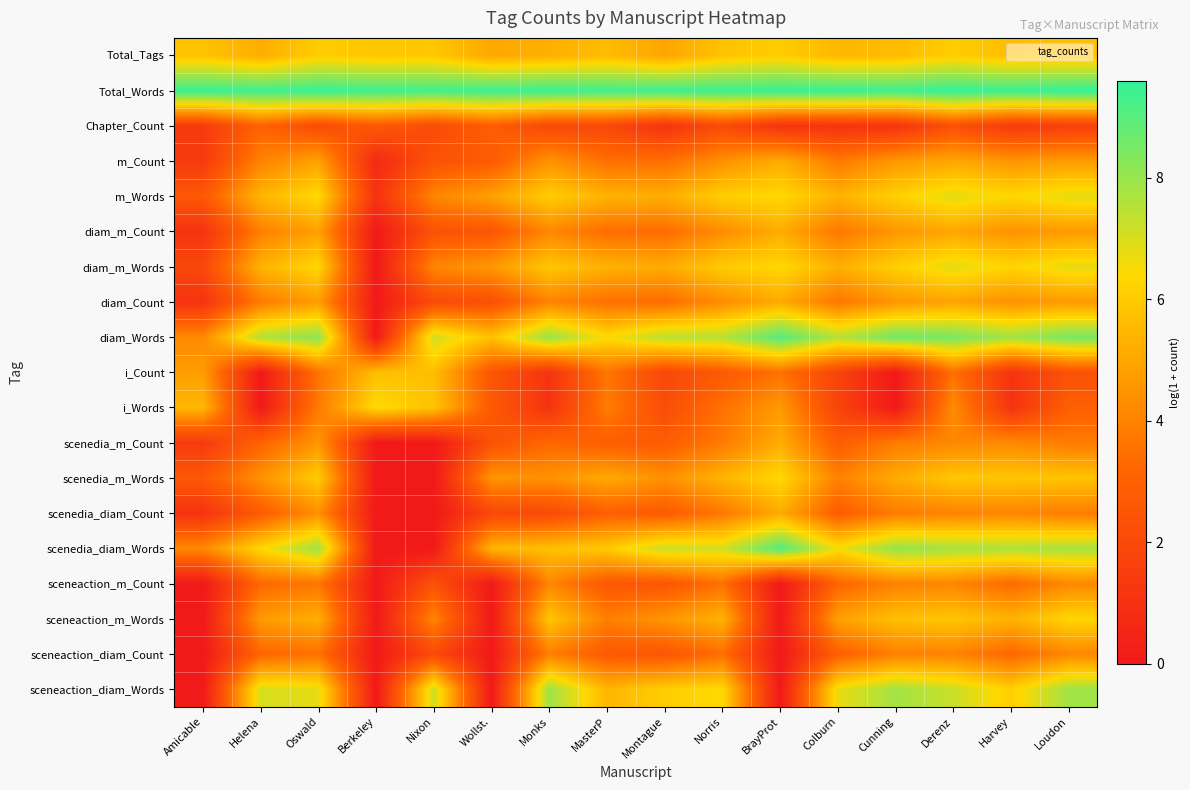

Reading right to left, what are all the values shown in this chart?

Total_Tags: Loudon=5.7	Harvey=5.6	Derenz=6.1	Cunning=5.6	Colburn=5.5	BrayProt=6.1	Norris=5.8	Montague=5.0	MasterP=5.6	Monks=5.3	Wollst.=5.0	Nixon=5.9	Berkeley=5.9	Oswald=6.1	Helena=5.2	Amicable=5.8
Total_Words: Loudon=9.6	Harvey=9.5	Derenz=9.6	Cunning=9.4	Colburn=9.5	BrayProt=9.5	Norris=9.4	Montague=9.4	MasterP=9.3	Monks=9.5	Wollst.=9.4	Nixon=9.3	Berkeley=9.4	Oswald=9.5	Helena=9.4	Amicable=9.5
Chapter_Count: Loudon=1.6	Harvey=1.4	Derenz=2.3	Cunning=1.1	Colburn=1.1	BrayProt=1.1	Norris=2.1	Montague=1.1	MasterP=1.9	Monks=1.9	Wollst.=2.8	Nixon=2.1	Berkeley=2.7	Oswald=2.1	Helena=3.0	Amicable=1.4
m_Count: Loudon=4.7	Harvey=4.5	Derenz=5.0	Cunning=4.6	Colburn=3.8	BrayProt=5.2	Norris=4.4	Montague=3.5	MasterP=3.5	Monks=4.5	Wollst.=2.8	Nixon=2.4	Berkeley=0.7	Oswald=4.9	Helena=4.0	Amicable=1.4
m_Words: Loudon=6.8	Harvey=6.3	Derenz=6.8	Cunning=6.2	Colburn=5.3	BrayProt=6.4	Norris=6.1	Montague=5.2	MasterP=5.4	Monks=6.1	Wollst.=4.9	Nixon=4.1	Berkeley=1.1	Oswald=6.4	Helena=5.4	Amicable=2.6
diam_m_Count: Loudon=4.7	Harvey=4.4	Derenz=5.0	Cunning=4.6	Colburn=3.7	BrayProt=5.2	Norris=4.3	Montague=3.4	MasterP=3.4	Monks=4.1	Wollst.=2.6	Nixon=2.4	Berkeley=0.0	Oswald=4.8	Helena=3.9	Amicable=1.1
diam_m_Words: Loudon=6.8	Harvey=6.3	Derenz=6.8	Cunning=6.1	Colburn=5.3	BrayProt=6.4	Norris=6.0	Montague=5.2	MasterP=5.3	Monks=5.9	Wollst.=4.6	Nixon=4.1	Berkeley=0.0	Oswald=6.3	Helena=5.3	Amicable=1.9
diam_Count: Loudon=4.7	Harvey=4.4	Derenz=4.9	Cunning=4.6	Colburn=3.7	BrayProt=5.1	Norris=4.3	Montague=3.4	MasterP=3.5	Monks=4.0	Wollst.=2.3	Nixon=2.1	Berkeley=0.0	Oswald=4.7	Helena=3.8	Amicable=1.1
diam_Words: Loudon=8.5	Harvey=7.9	Derenz=8.5	Cunning=8.6	Colburn=7.6	BrayProt=9.1	Norris=7.5	Montague=7.5	MasterP=6.4	Monks=8.0	Wollst.=5.7	Nixon=7.1	Berkeley=0.0	Oswald=8.2	Helena=7.6	Amicable=4.2
i_Count: Loudon=2.4	Harvey=1.1	Derenz=3.5	Cunning=0.0	Colburn=1.8	BrayProt=3.5	Norris=2.7	Montague=1.9	MasterP=3.7	Monks=1.1	Wollst.=2.6	Nixon=5.6	Berkeley=5.7	Oswald=3.6	Helena=0.0	Amicable=4.7
i_Words: Loudon=2.9	Harvey=1.1	Derenz=4.3	Cunning=0.0	Colburn=1.8	BrayProt=4.7	Norris=3.5	Montague=2.2	MasterP=3.8	Monks=1.1	Wollst.=2.7	Nixon=5.8	Berkeley=6.5	Oswald=3.8	Helena=0.0	Amicable=5.5
scenedia_m_Count: Loudon=3.8	Harvey=4.2	Derenz=4.2	Cunning=3.8	Colburn=2.8	BrayProt=5.2	Norris=3.8	Montague=2.8	MasterP=2.9	Monks=3.3	Wollst.=2.4	Nixon=0.0	Berkeley=0.0	Oswald=4.5	Helena=3.1	Amicable=1.4
scenedia_m_Words: Loudon=5.8	Harvey=5.9	Derenz=5.9	Cunning=5.1	Colburn=4.0	BrayProt=6.4	Norris=5.4	Montague=4.4	MasterP=5.1	Monks=4.4	Wollst.=4.5	Nixon=0.0	Berkeley=0.0	Oswald=6.0	Helena=4.4	Amicable=2.6
scenedia_diam_Count: Loudon=3.9	Harvey=4.1	Derenz=4.0	Cunning=3.8	Colburn=2.8	BrayProt=5.1	Norris=3.7	Montague=2.8	MasterP=2.9	Monks=2.1	Wollst.=1.9	Nixon=0.0	Berkeley=0.0	Oswald=4.4	Helena=2.8	Amicable=1.1
scenedia_diam_Words: Loudon=7.8	Harvey=7.7	Derenz=7.8	Cunning=8.1	Colburn=6.6	BrayProt=9.1	Norris=7.1	Montague=7.2	MasterP=6.0	Monks=5.7	Wollst.=5.4	Nixon=0.0	Berkeley=0.0	Oswald=7.9	Helena=6.3	Amicable=4.2
sceneaction_m_Count: Loudon=4.2	Harvey=3.3	Derenz=4.1	Cunning=4.0	Colburn=3.1	BrayProt=0.0	Norris=3.5	Montague=2.6	MasterP=2.6	Monks=4.1	Wollst.=0.0	Nixon=2.4	Berkeley=0.0	Oswald=3.7	Helena=3.3	Amicable=0.0
sceneaction_m_Words: Loudon=6.3	Harvey=5.3	Derenz=5.9	Cunning=5.7	Colburn=4.8	BrayProt=0.0	Norris=5.3	Montague=4.6	MasterP=3.9	Monks=5.9	Wollst.=0.0	Nixon=4.1	Berkeley=0.0	Oswald=5.2	Helena=4.7	Amicable=0.0
sceneaction_diam_Count: Loudon=4.1	Harvey=3.2	Derenz=4.0	Cunning=3.9	Colburn=2.9	BrayProt=0.0	Norris=3.4	Montague=2.6	MasterP=2.7	Monks=3.9	Wollst.=0.0	Nixon=2.1	Berkeley=0.0	Oswald=3.5	Helena=3.2	Amicable=0.0
sceneaction_diam_Words: Loudon=7.9	Harvey=6.1	Derenz=7.2	Cunning=7.8	Colburn=6.7	BrayProt=0.0	Norris=6.4	Montague=6.1	MasterP=5.4	Monks=7.9	Wollst.=0.0	Nixon=7.1	Berkeley=0.0	Oswald=6.8	Helena=7.0	Amicable=0.0